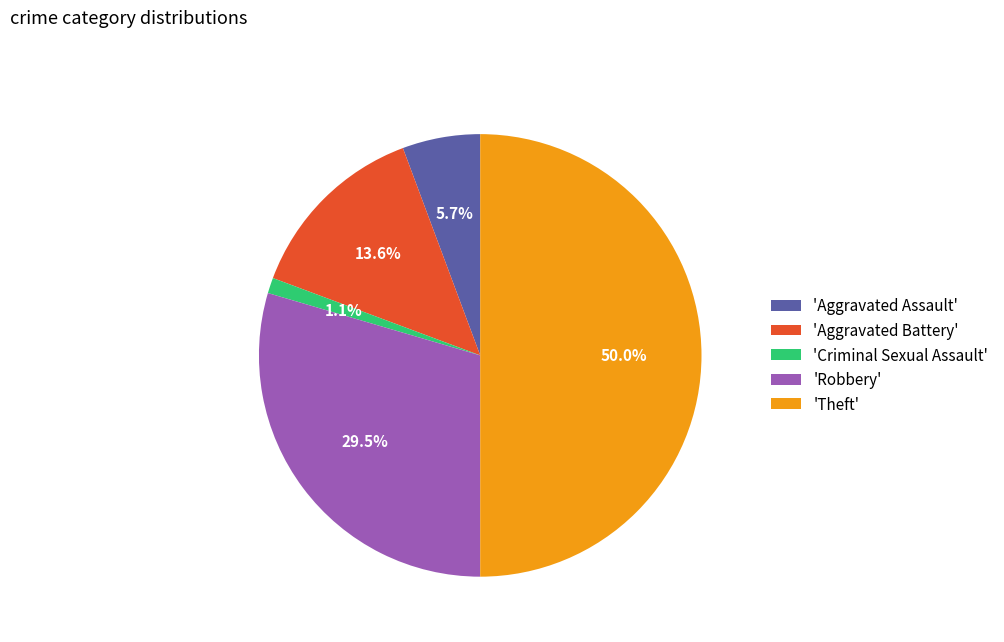

Which category has the smallest portion of the pie?

'Criminal Sexual Assault'